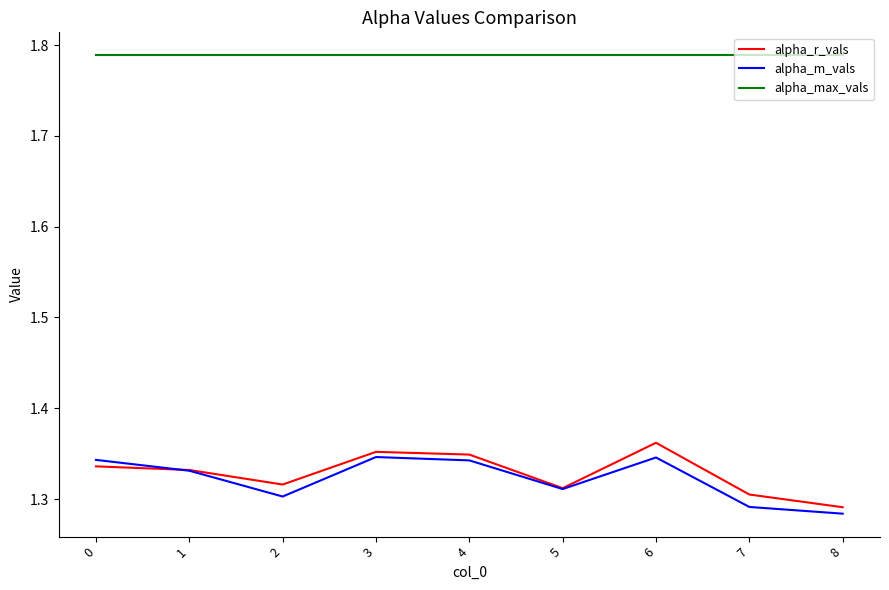

The value of alpha_r_vals at 0 is 0.7. True or false?

False